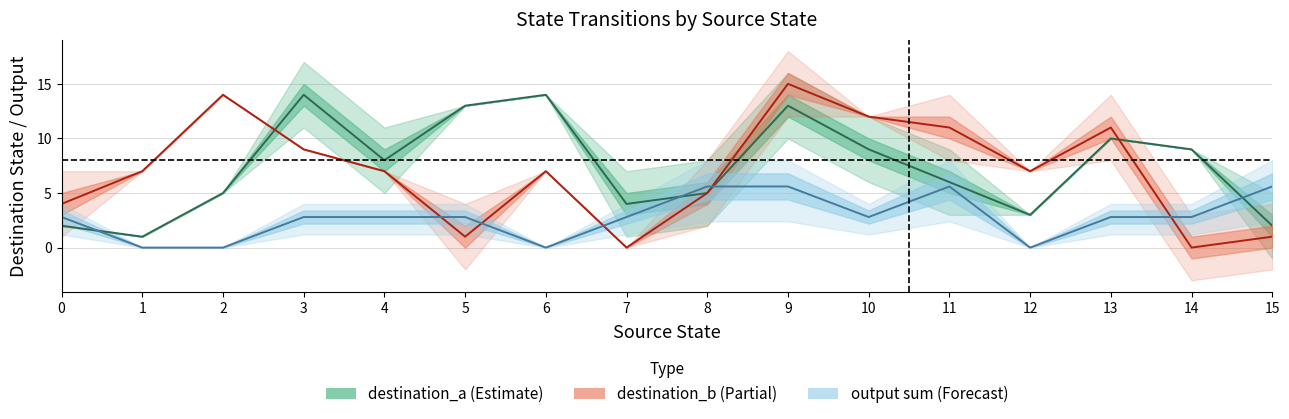

Which series has the largest total across all categories?

destination_a line